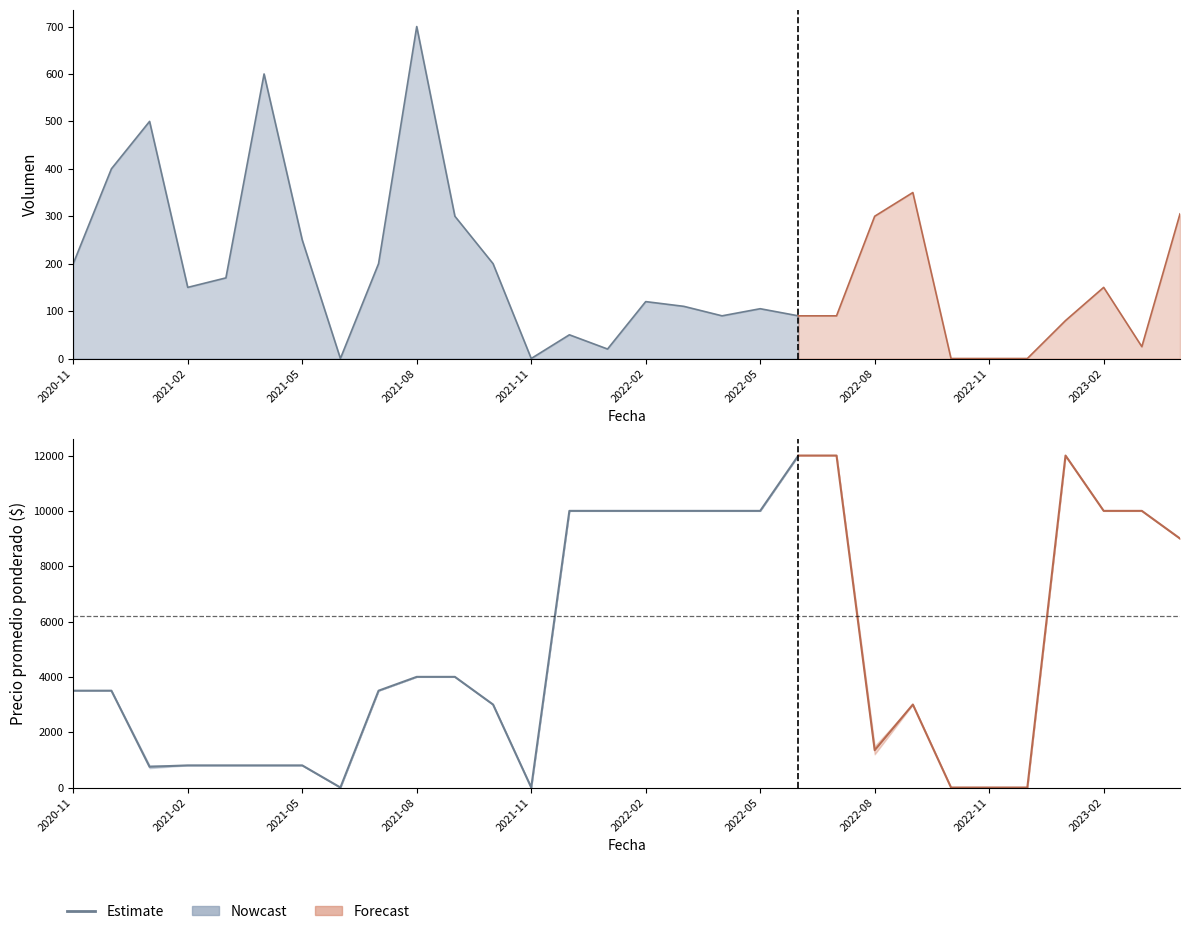

At which category is the sum across all series the highest?

2022-06